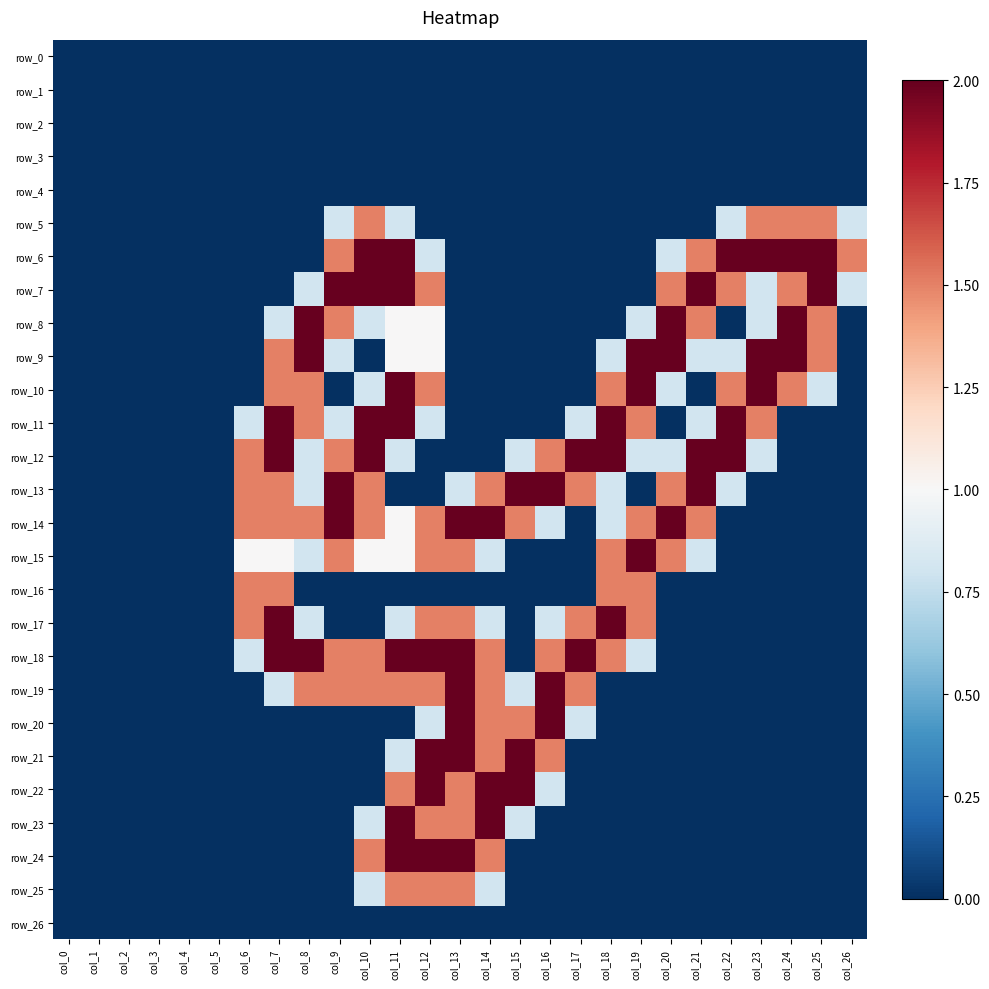

Which series has the largest range (max minus min)?

row_6